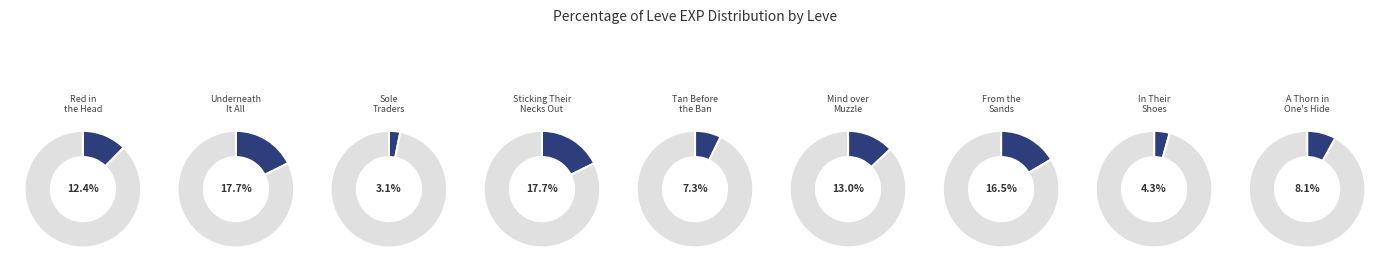

How many slices are in this pie chart?

9